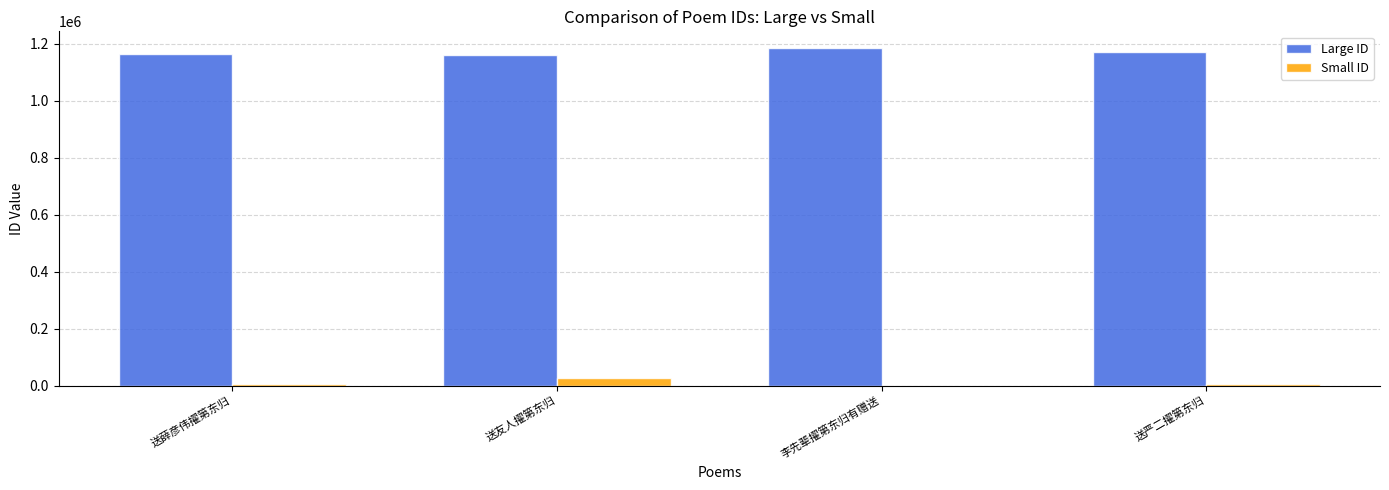

What is the sum of the Small ID values at 送友人擢第东归 and 李先辈擢第东归有赠送?

26659